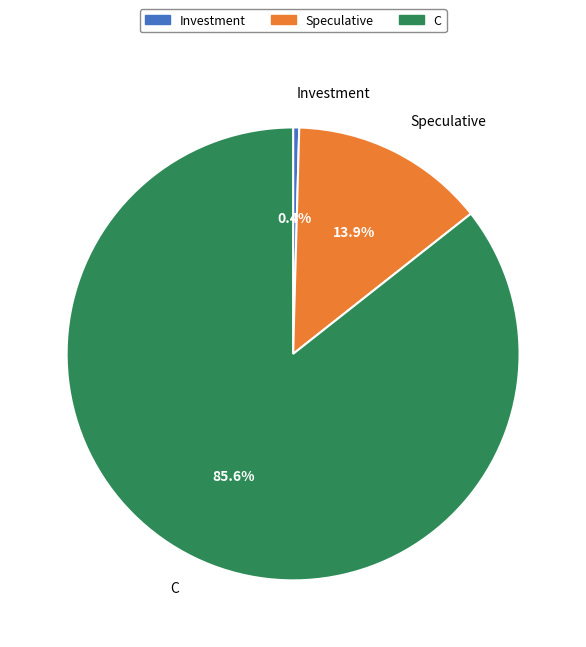

Is C the majority of the pie?

Yes